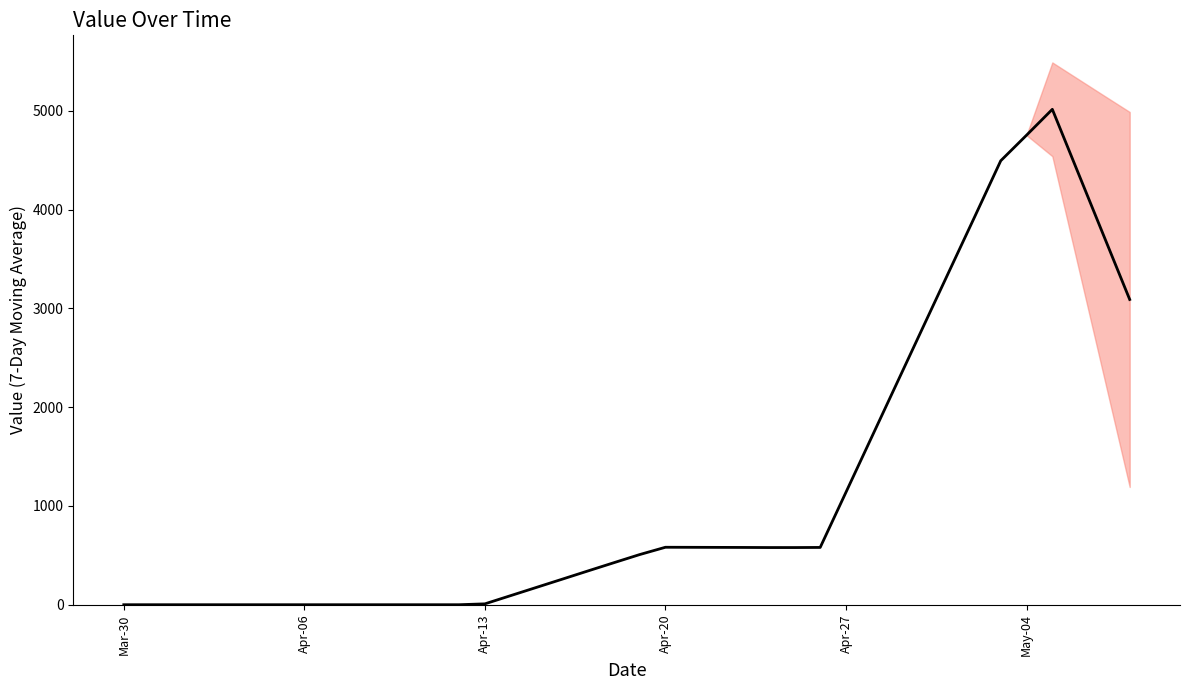

Does the chart have visible grid lines?

No